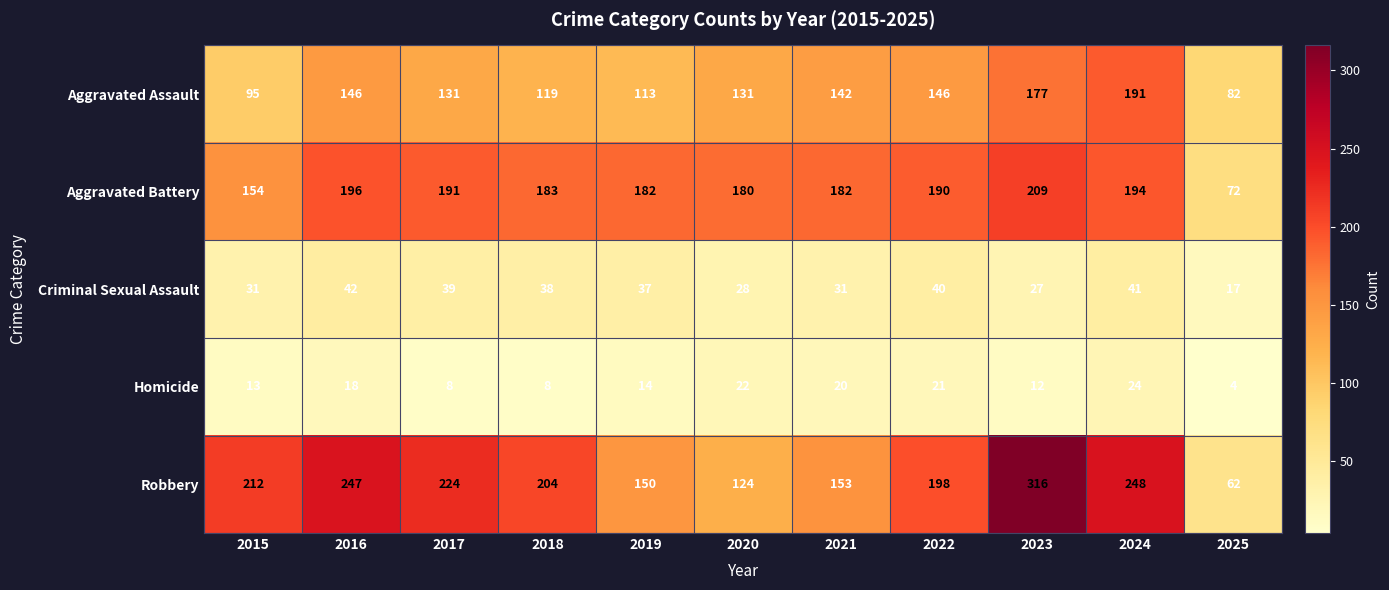

What is the difference between the highest and lowest values at 2018?

196